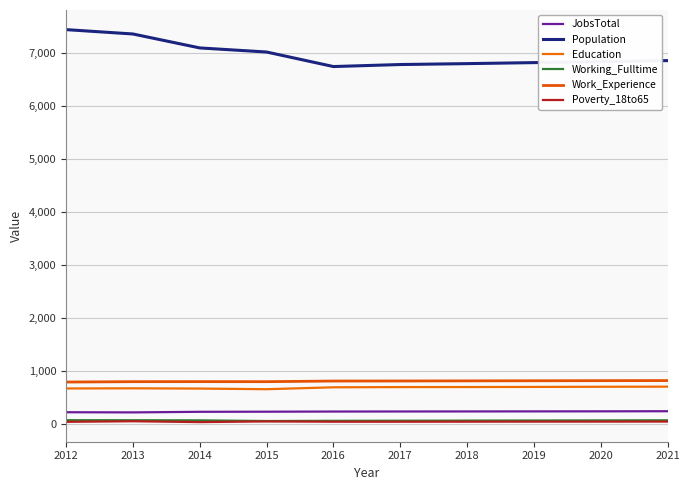

Reading left to right, list all the values displayed in this chart.

JobsTotal: 225	222	233	235	238	239	240	241	242	244
Population: 7437	7355	7092	7015	6741	6779	6796	6815	6834	6853
Education: 673	676	671	659	695	699	700	702	705	707
Working_Fulltime: 75	74	72	59	63	65	67	69	71	73
Work_Experience: 794	801	802	801	813	814	816	818	820	822
Poverty_18to65: 44	55	39	52	46	46	47	48	48	49